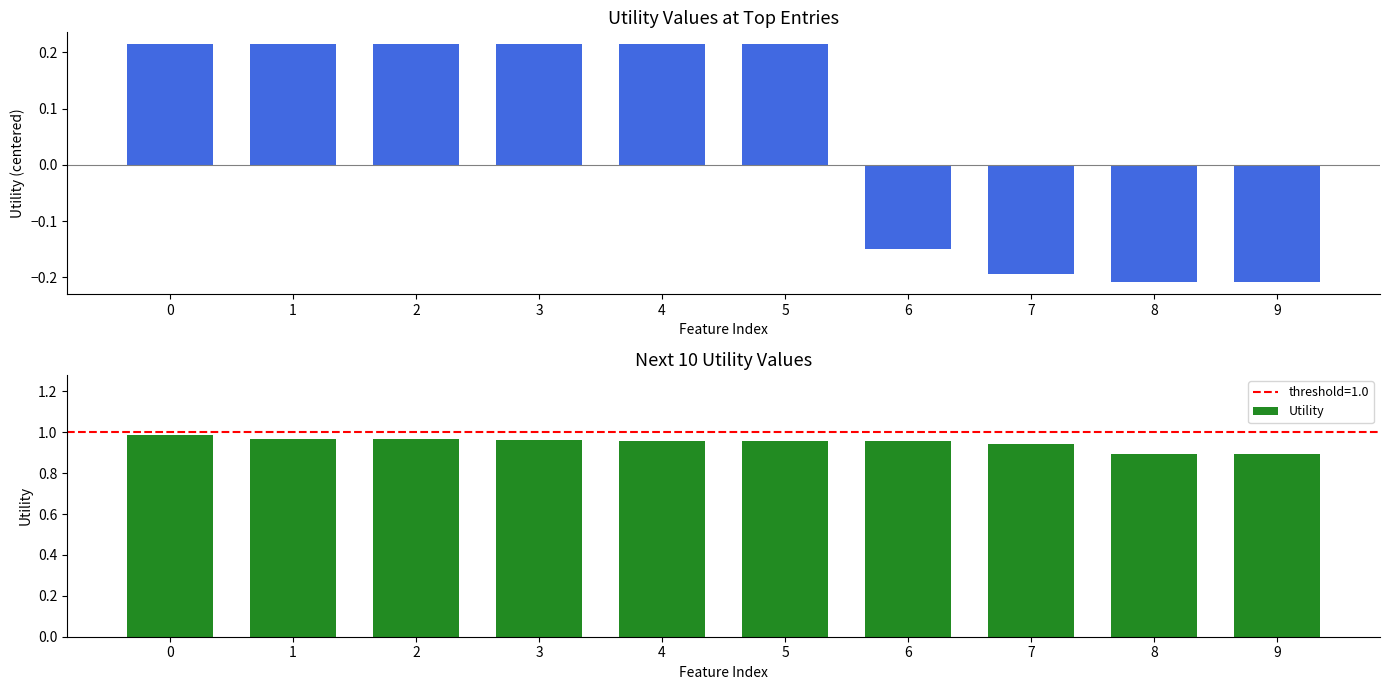

Where is Utility nearest to the value 0?

9